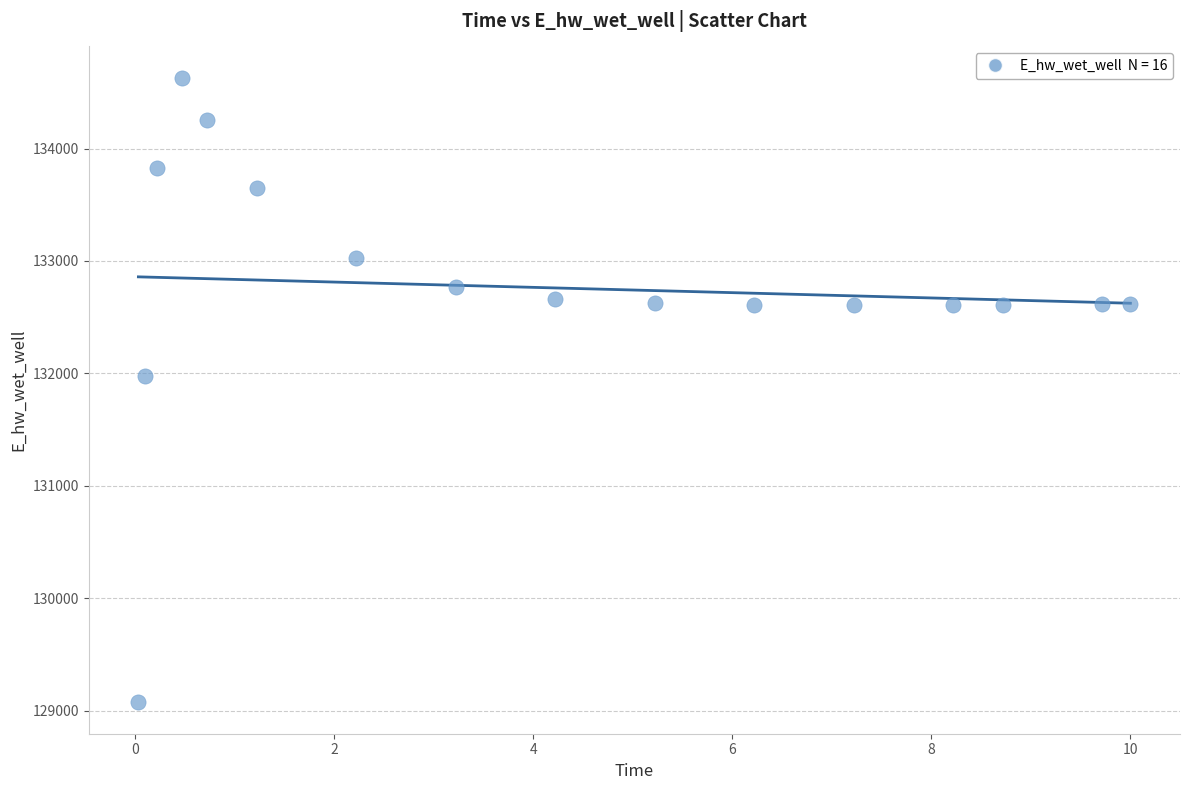

What is the range of Y values (max minus min)?

5559.5